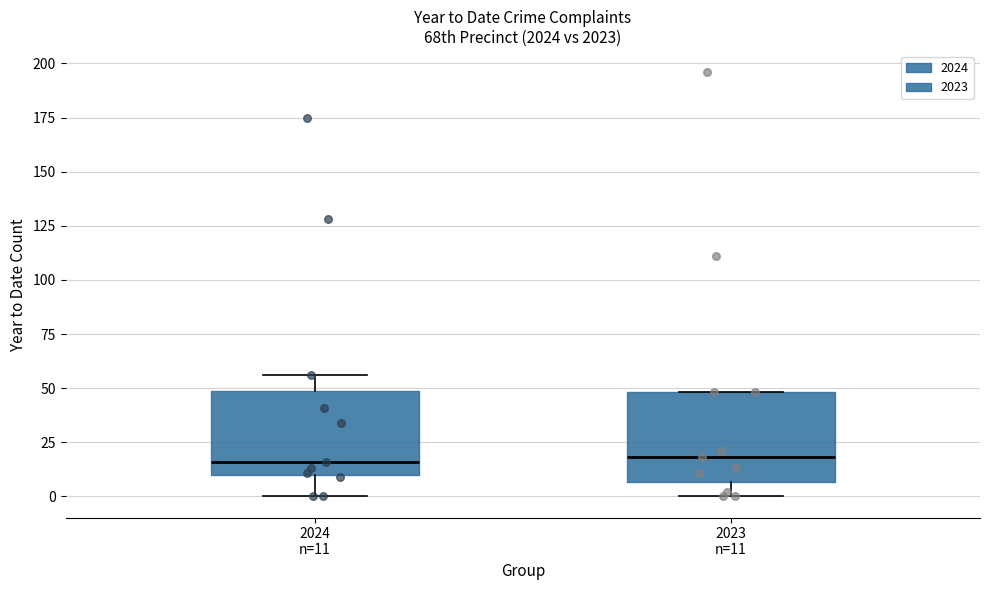

Where does the median line of the box for 2024 n=11 sit on the y-axis? The values are not printed on the chart, so give them approximately, as read against the axis.

15